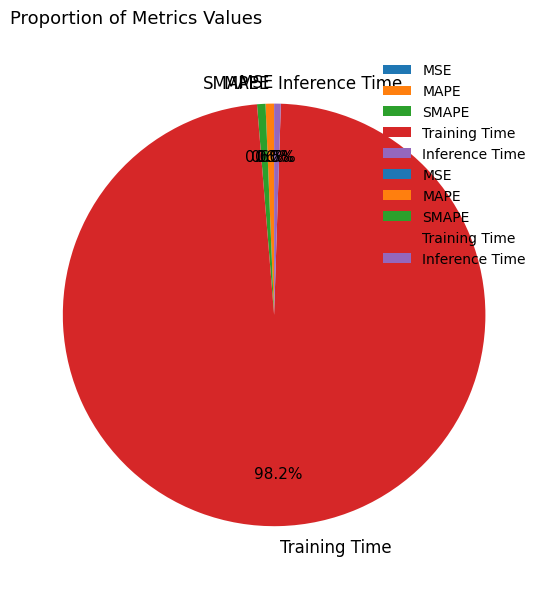

Which slice represents more than half of the pie?

Training Time